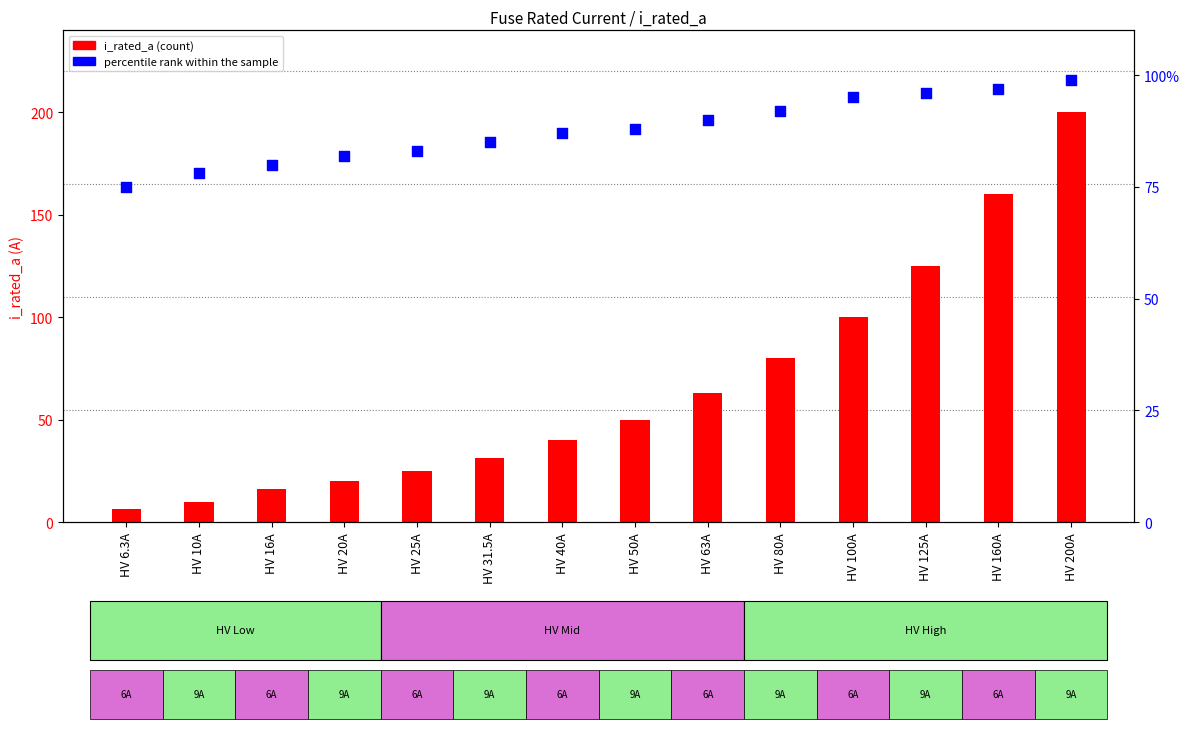

Is the value of percentile rank within the sample at HV 80A greater than the value of i_rated_a at HV 200A?

No